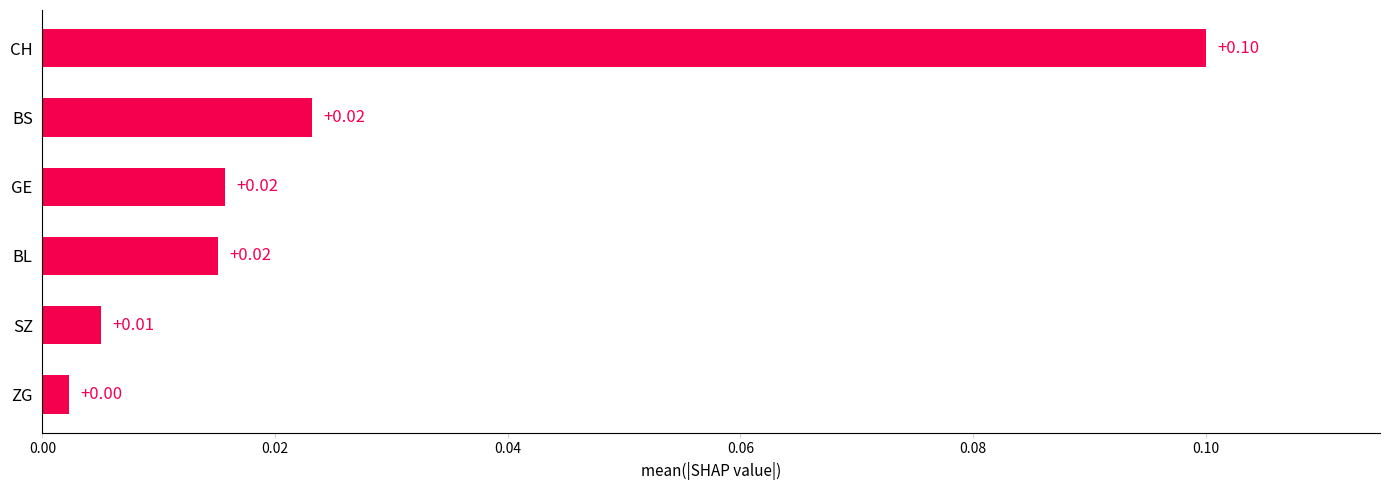

What is the greatest value displayed?

0.1